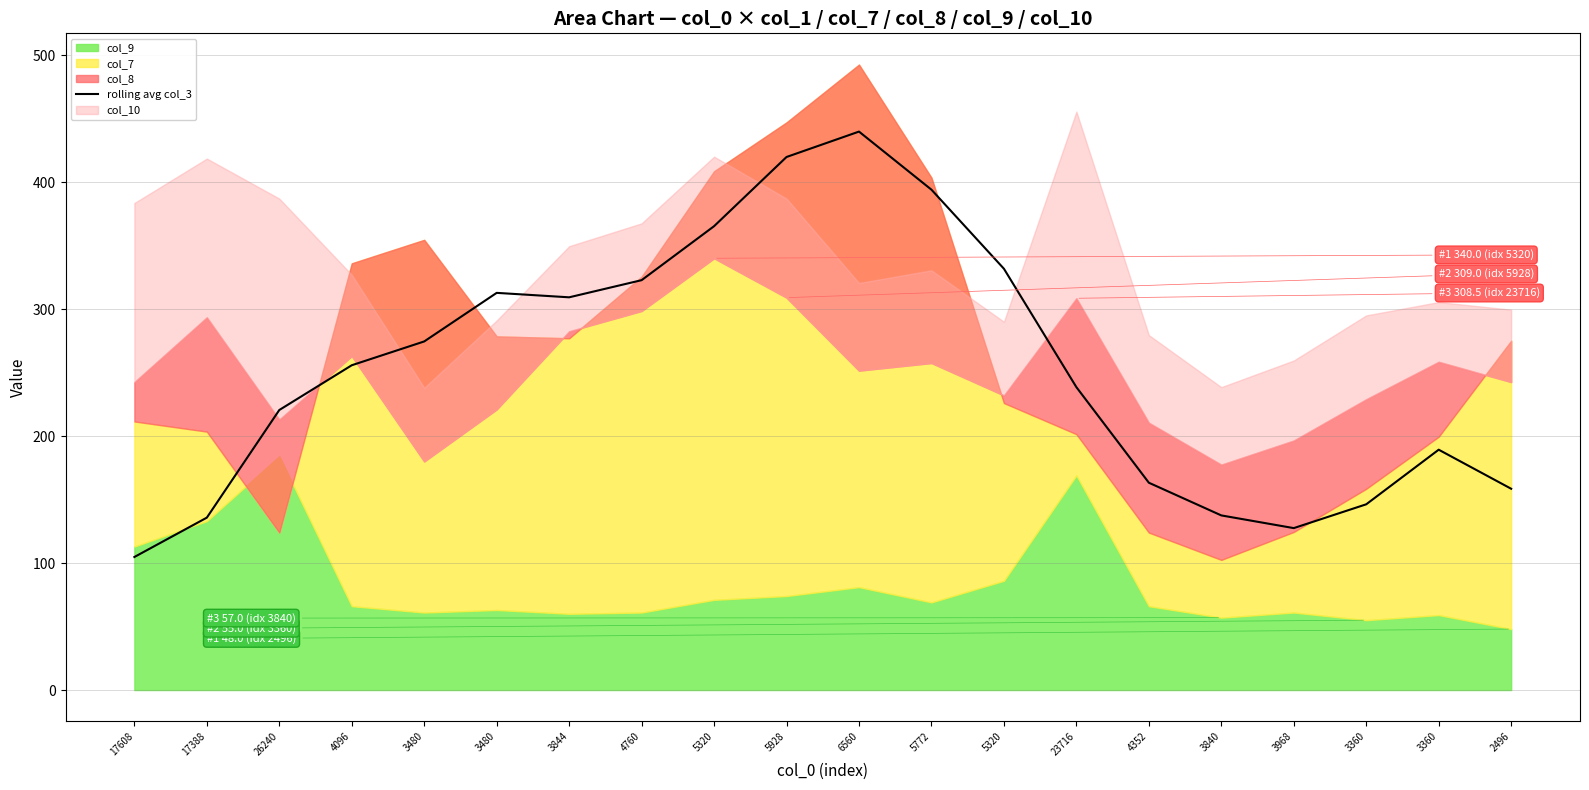

How many values exceed 255?

10